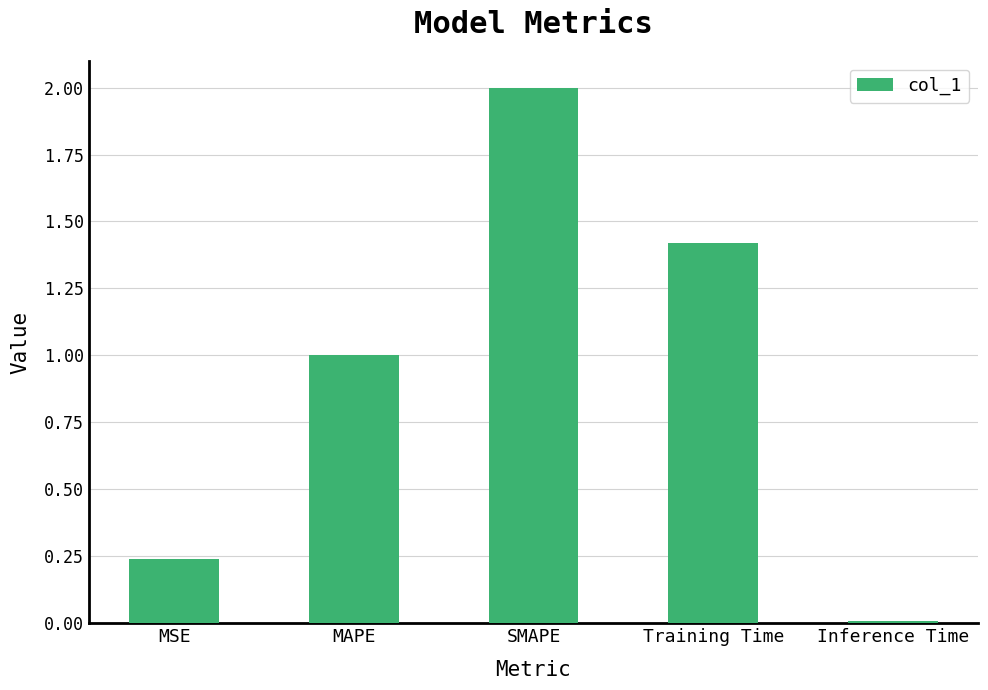

How many data points are above 1?

3